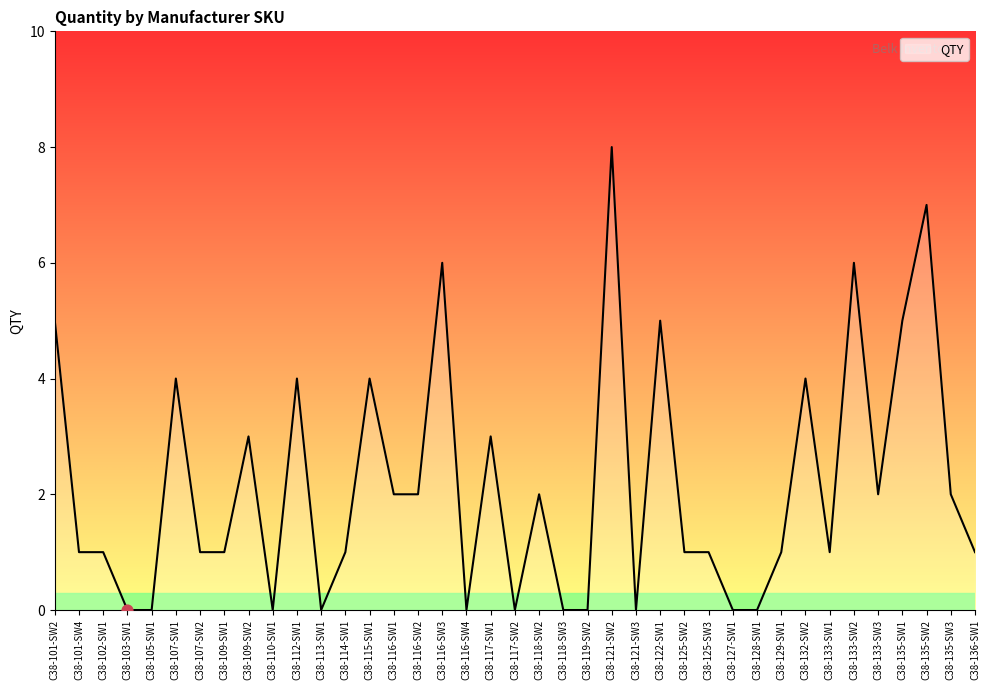

Which has a higher value, C38-132-SW2 or C38-128-SW1?

C38-132-SW2